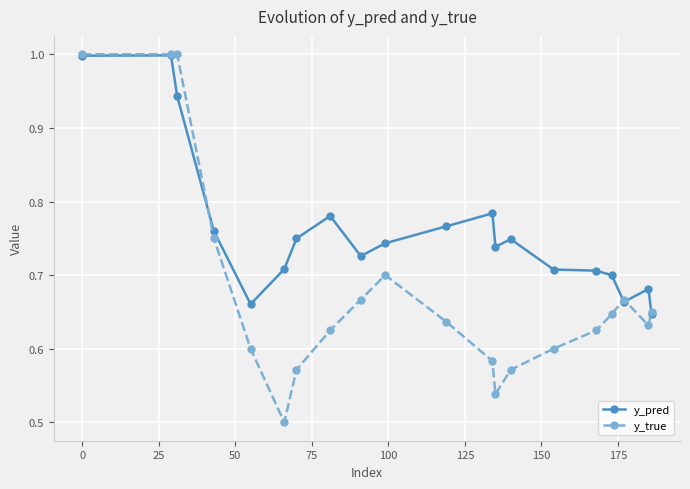

How many lines are shown in the chart?

2